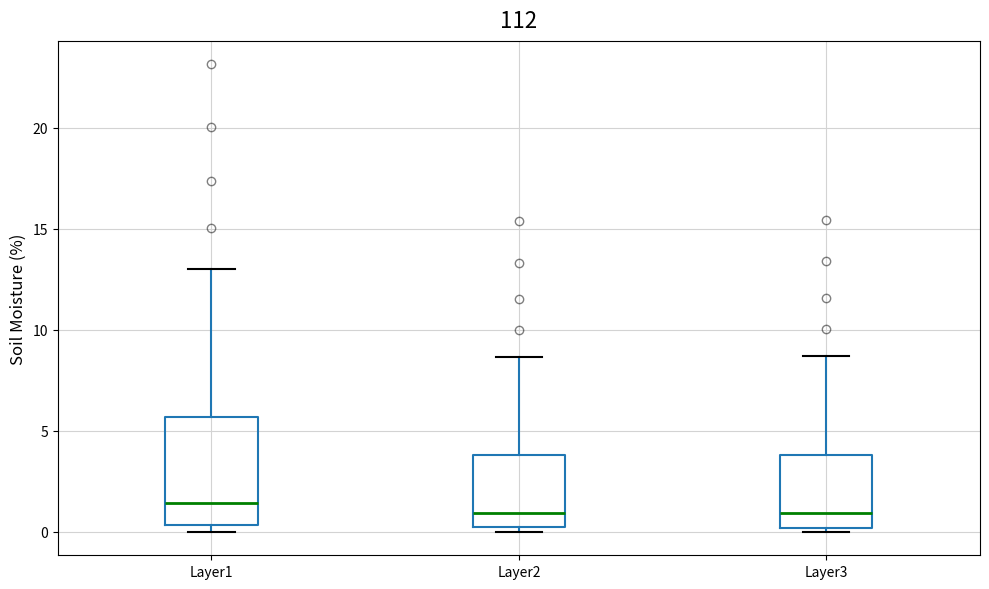

Reading left to right, transcribe this box plot: for each box, give where its median line is, the range the box spans, and where its two whiskers end, as read against the y-axis. The values are not printed on the chart, so give them approximately, as read against the axis.

Layer1: median 1.5, box 0.5 to 5.5, whiskers 0.0 to 13.0
Layer2: median 1.0, box 0.5 to 4.0, whiskers 0.0 to 8.5
Layer3: median 1.0, box 0.0 to 4.0, whiskers 0.0 (just below the box's lower edge) to 8.5